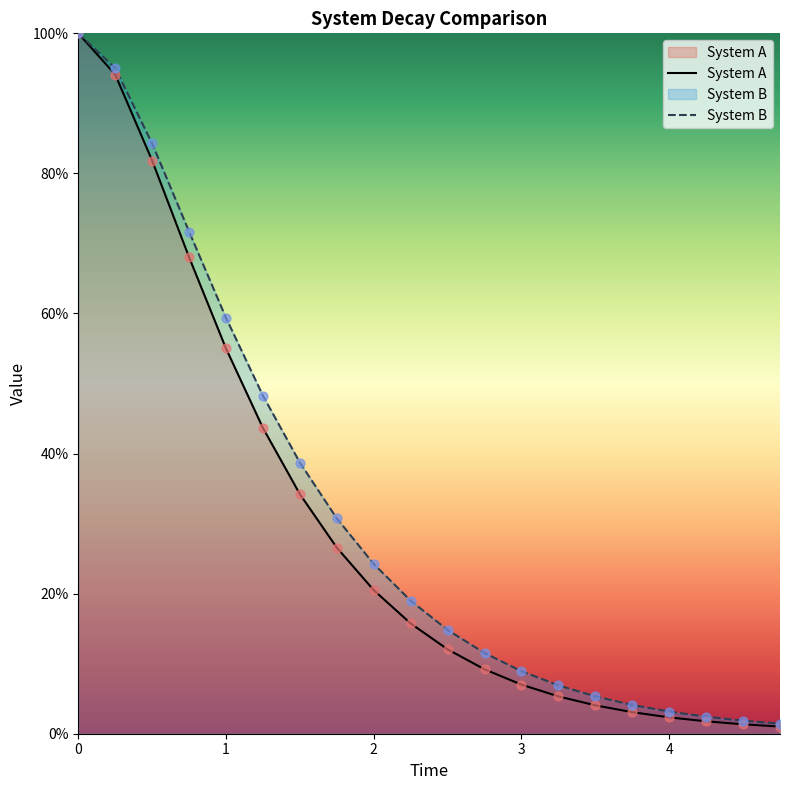

Which series has the largest Y range (max minus min)?

System A